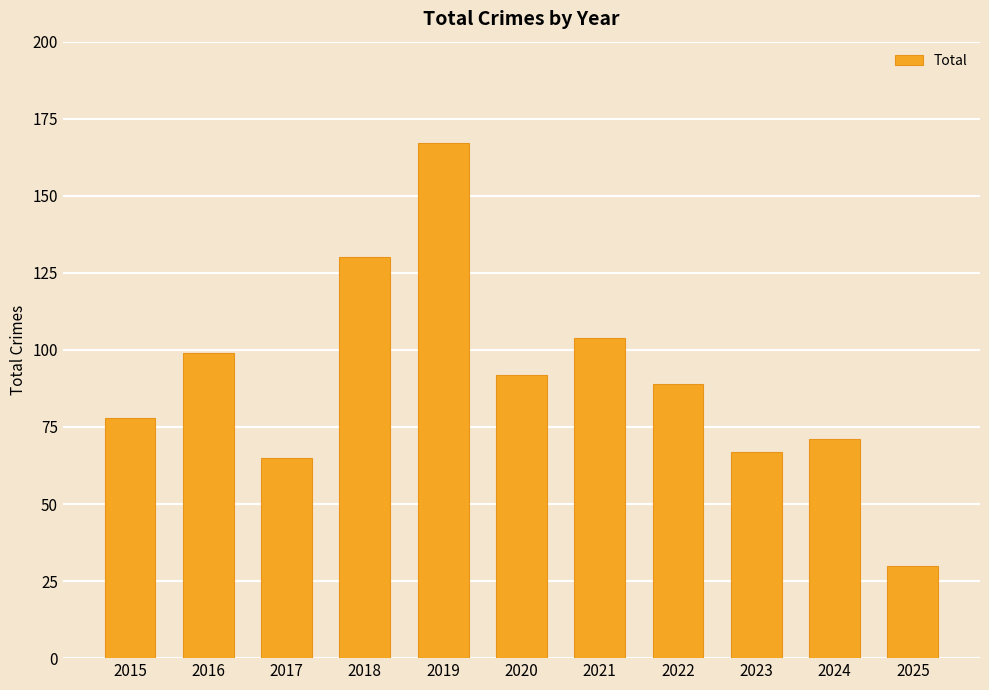

What is the value of the 3rd bar from the left?

65